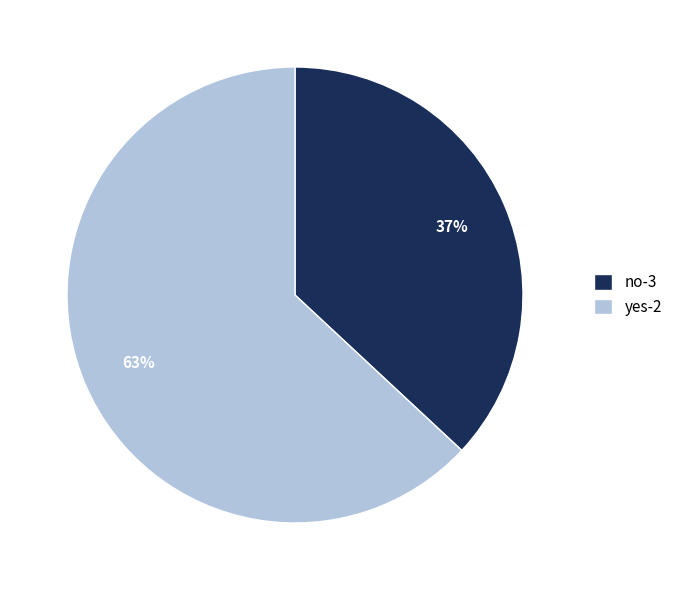

Which has a higher value, no-3 or yes-2?

yes-2